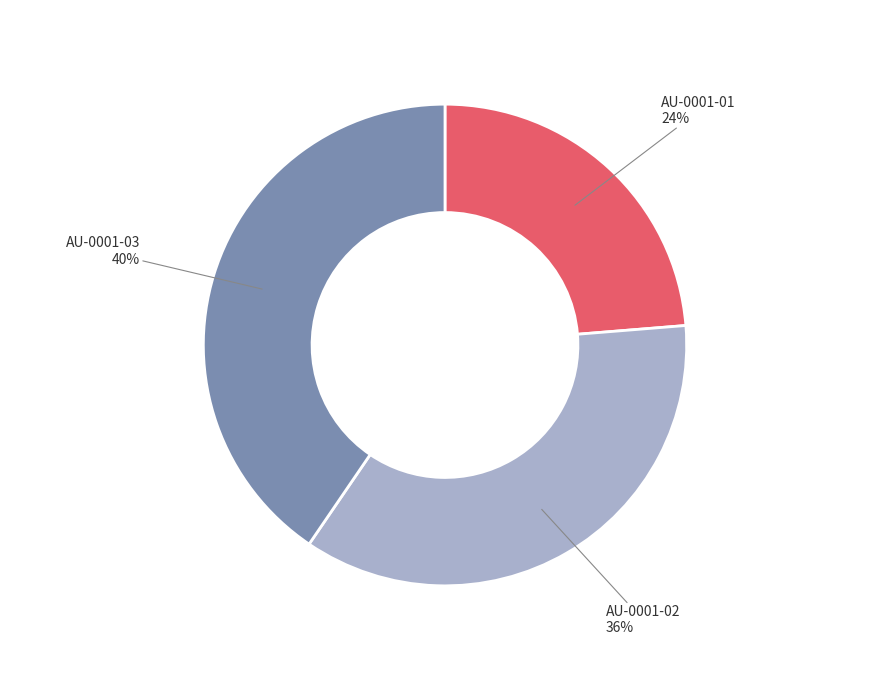

Does any single category account for the majority?

No